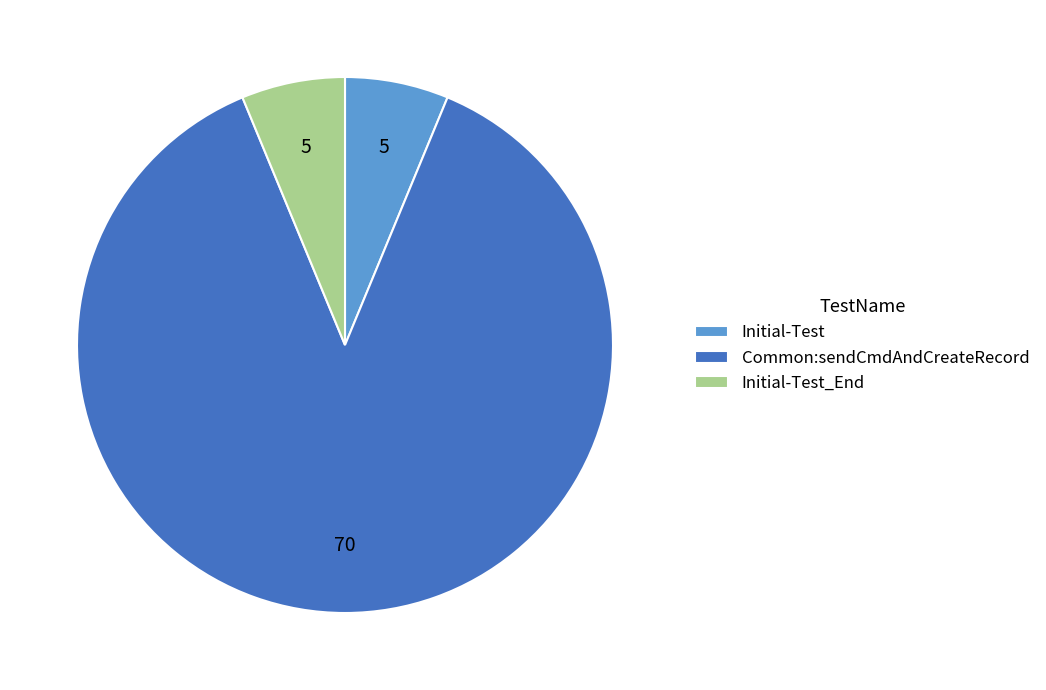

What is the majority slice?

Common:sendCmdAndCreateRecord